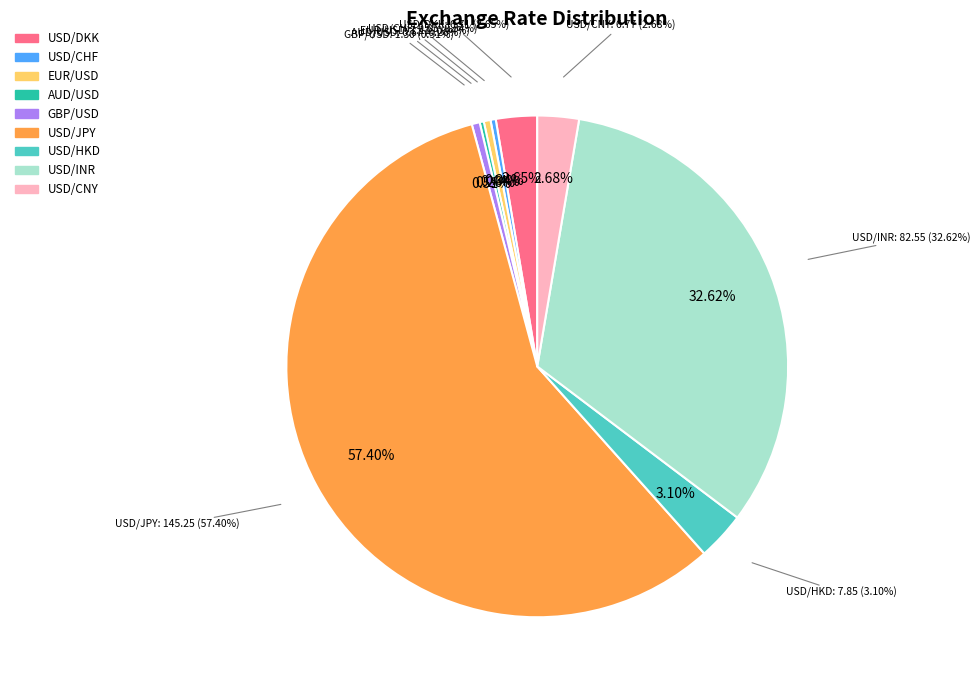

What is the ratio of the value at USD/JPY to the value at USD/CNY?

21.5